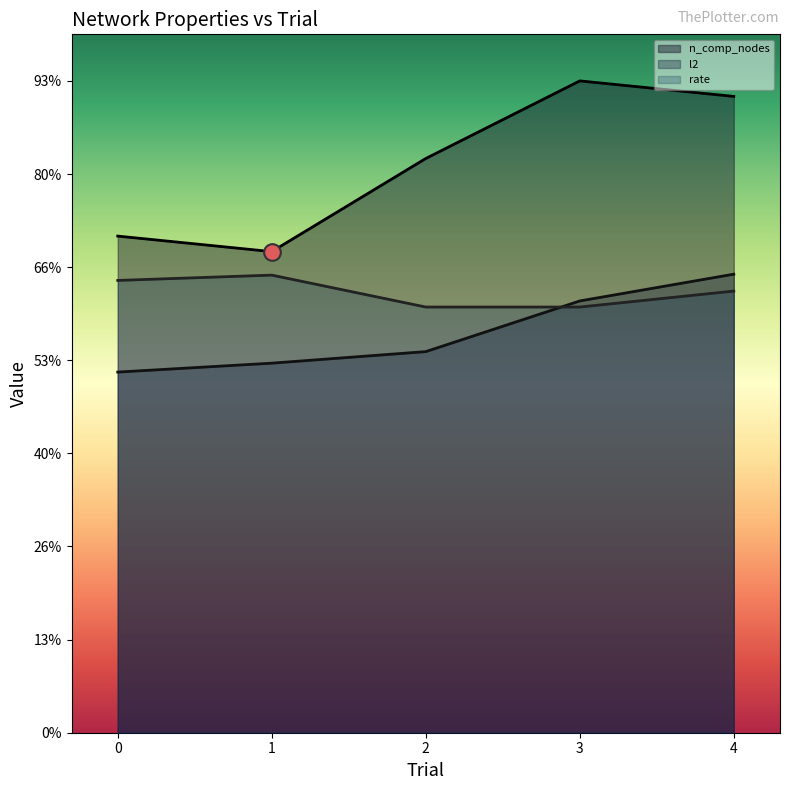

List the labels in order of l2 value, smallest first.

0, 1, 2, 3, 4